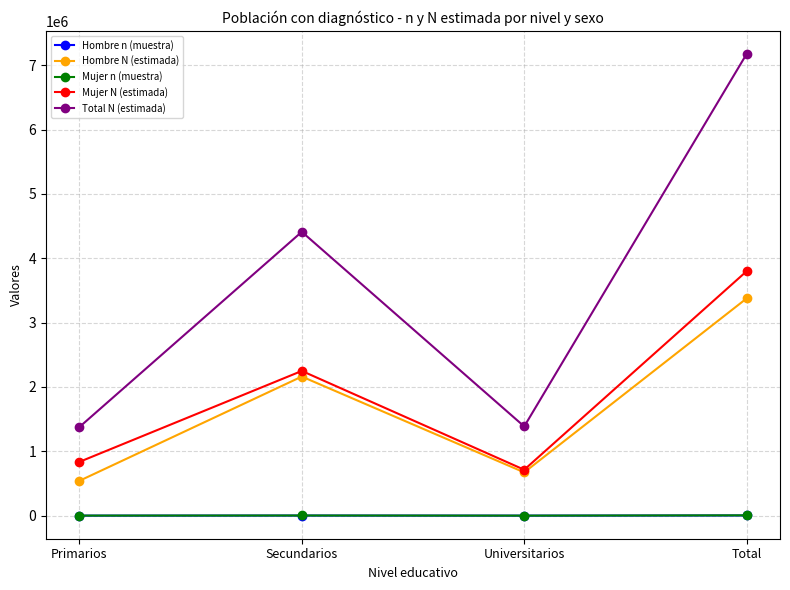

Which series has the largest range (max minus min)?

Total N (estimada)